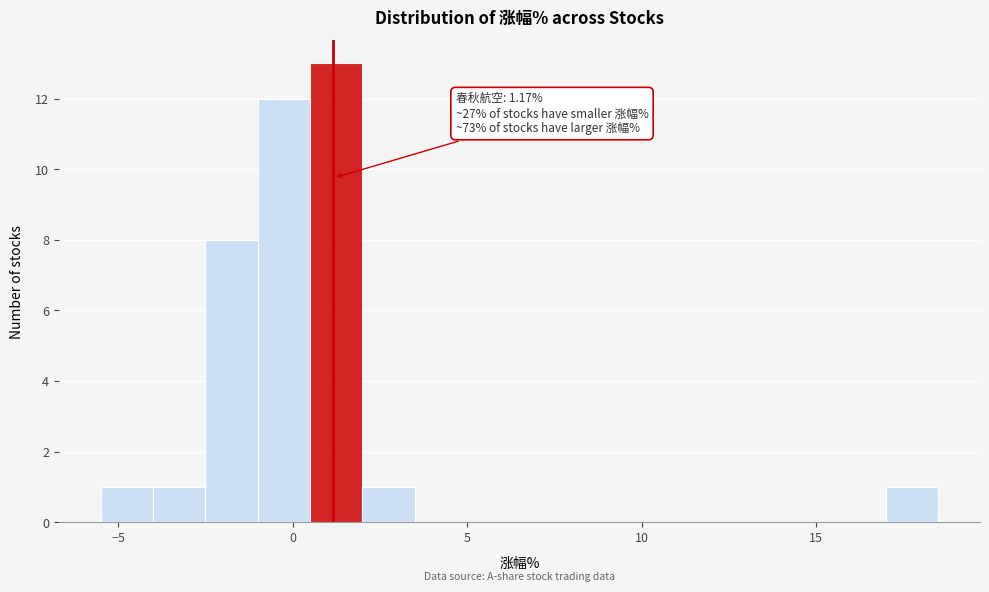

Read against the x-axis, roughly where is the centre of the tallest bar?

1.5